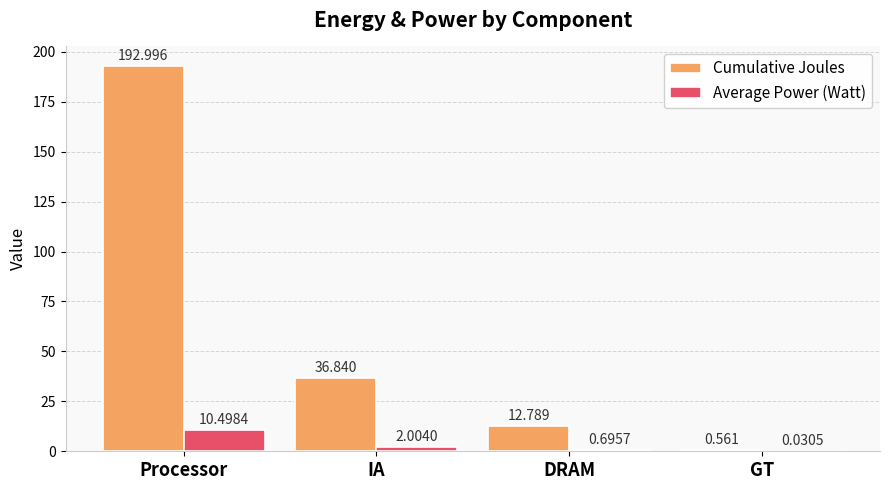

Between Processor and DRAM, which series saw the biggest shift?

Cumulative Joules